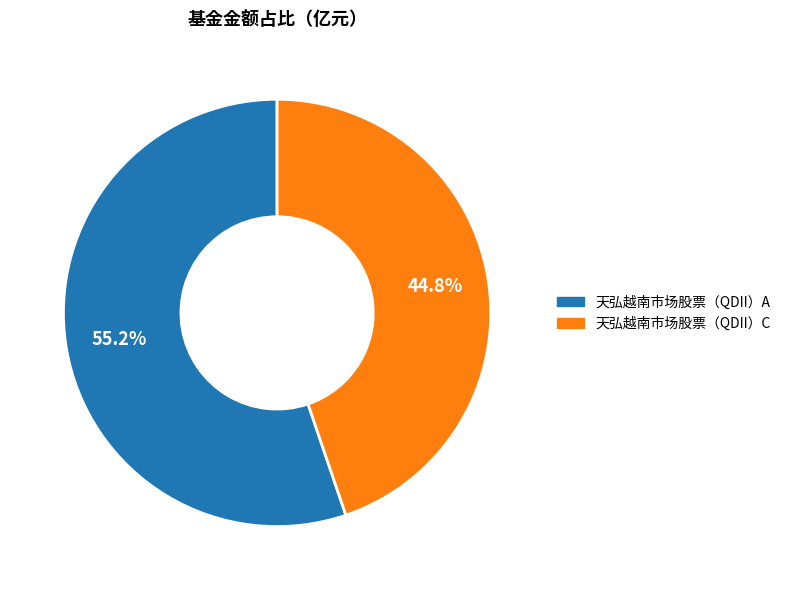

To the nearest percent, what is the average slice percentage?

50%